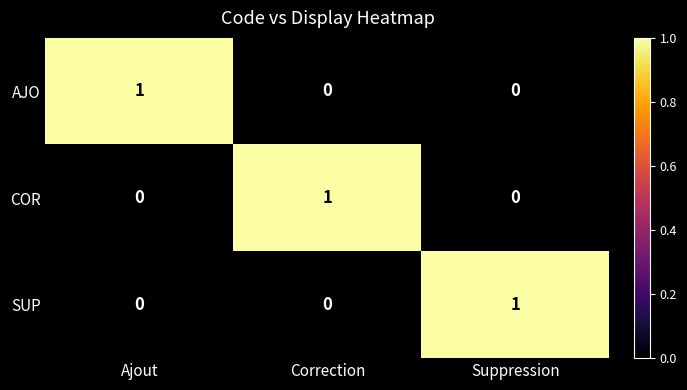

The value of SUP at Ajout is 0. True or false?

True